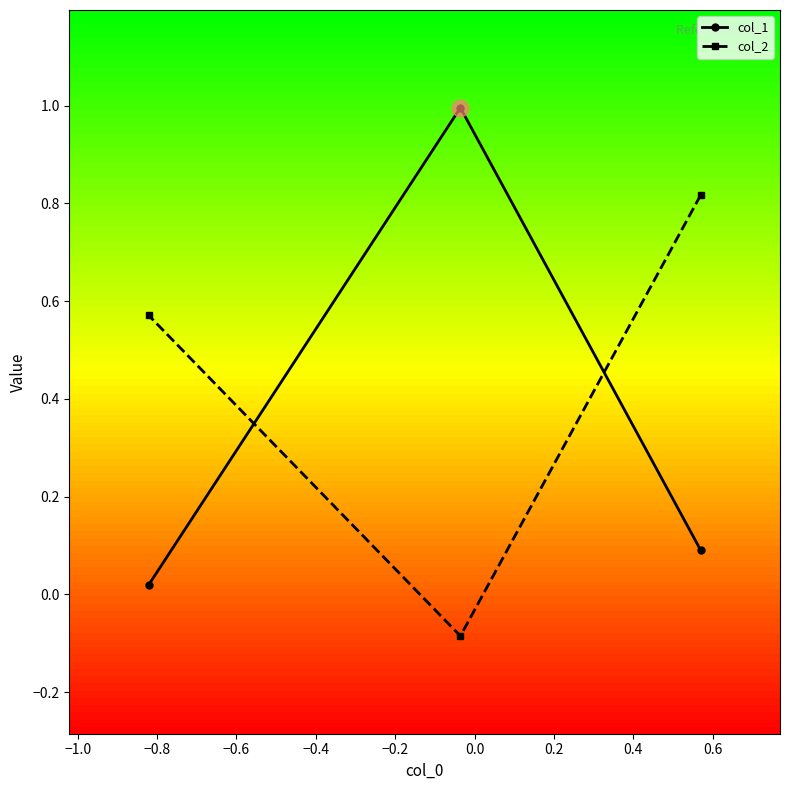

List the series in order of their peak value, highest first.

col_1, col_2